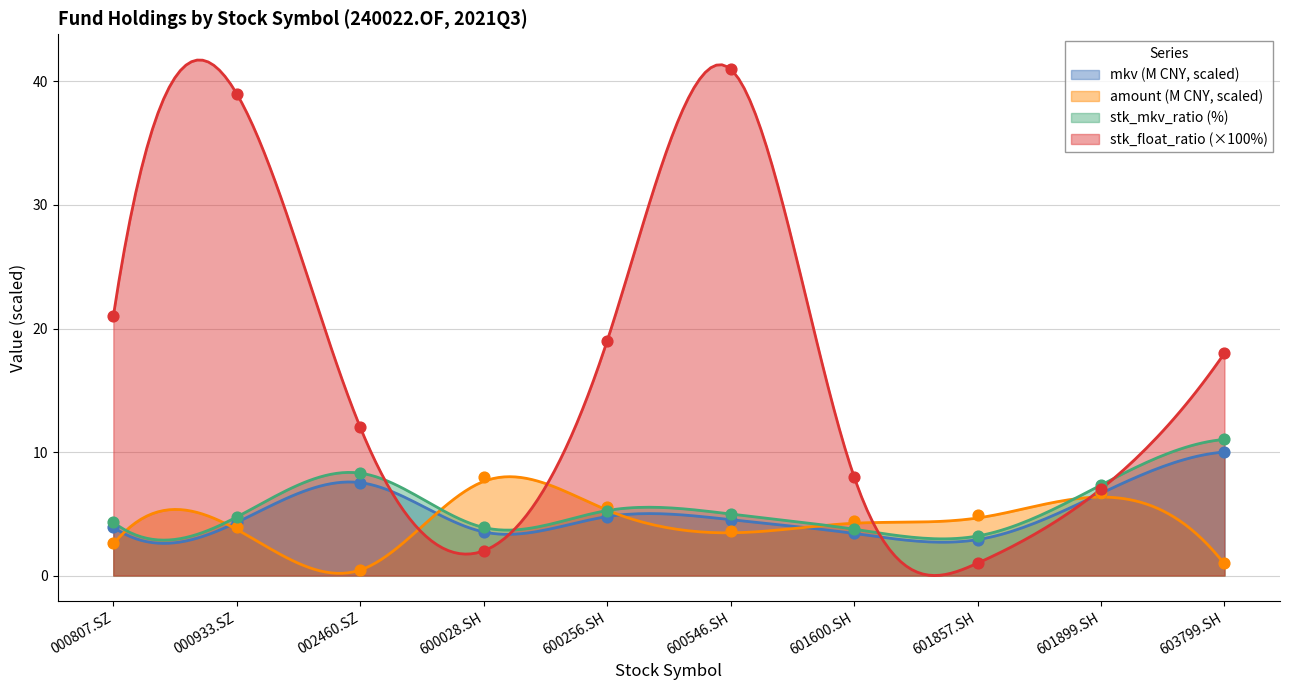

What is the total value across all series at 603799.SH?

40.0